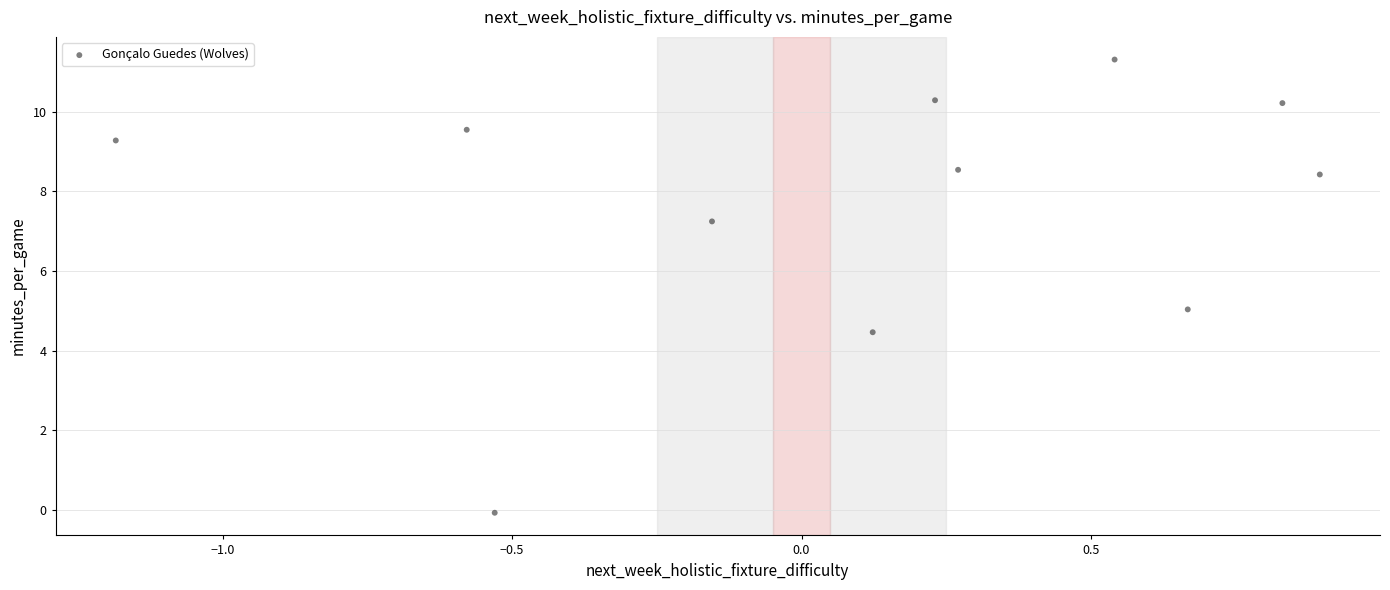

What is the range of X values (max minus min)?

2.1